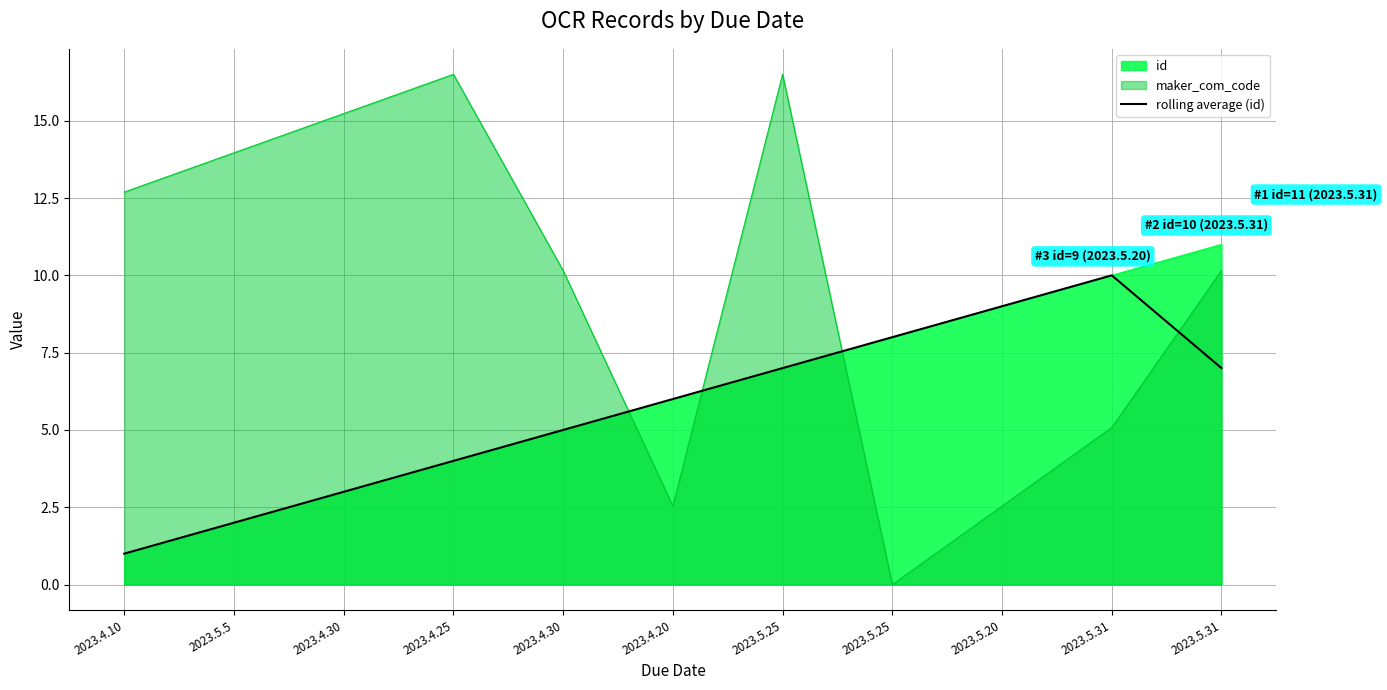

What is the sum of the values at 2023.4.30 and 2023.5.31?

10.0